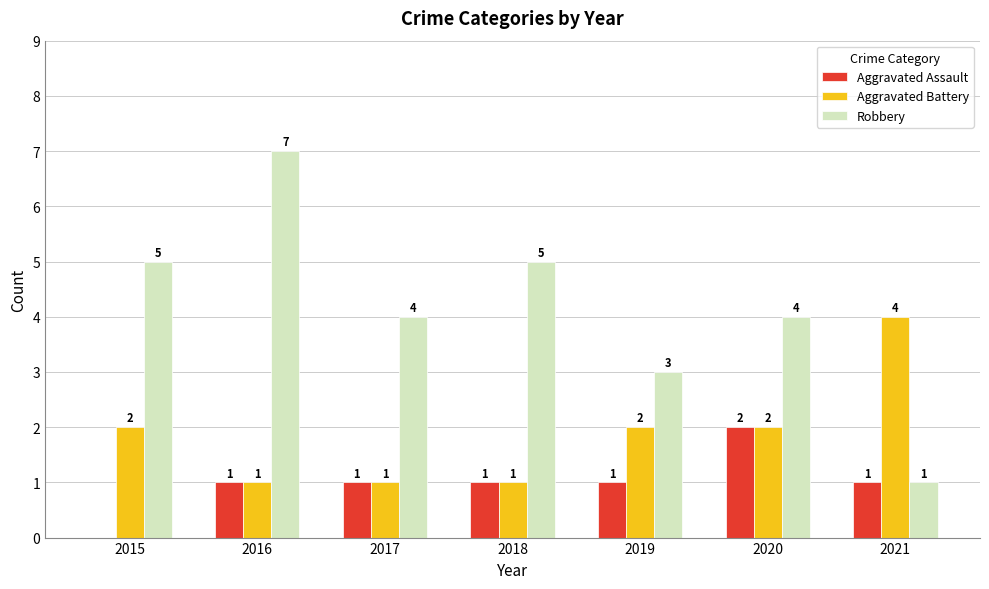

Count the number of categories in the chart.

7